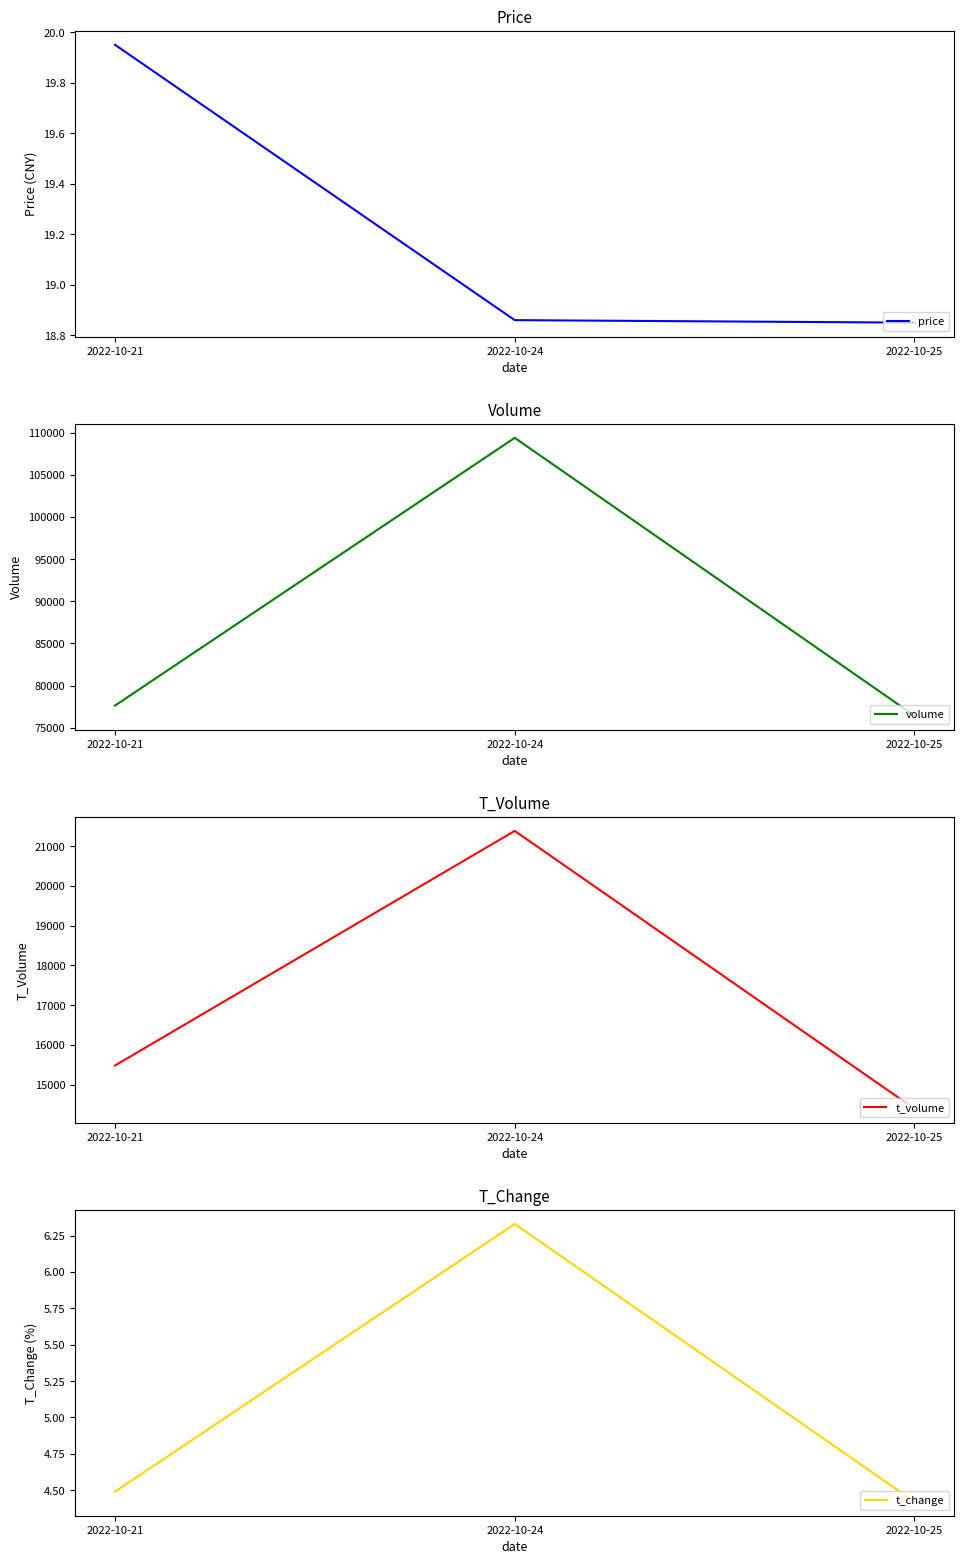

Rank the series by their maximum value, from lowest to highest.

t_change, price, t_volume, volume